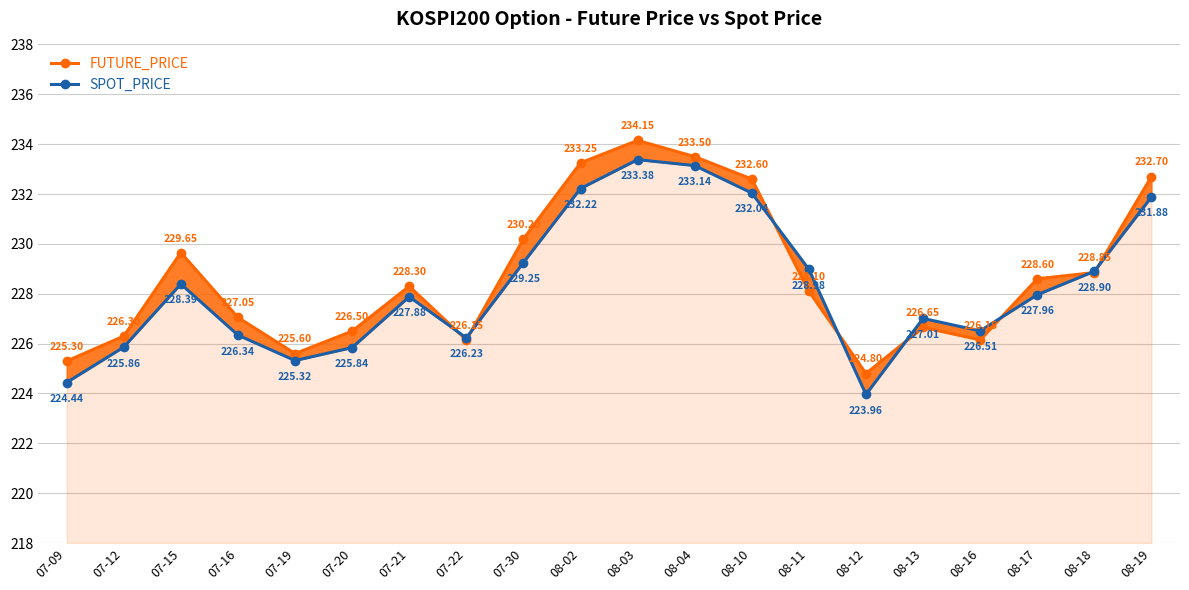

Reading left to right, list all the values displayed in this chart.

FUTURE_PRICE: 225.3	226.3	229.7	227.1	225.6	226.5	228.3	226.2	230.2	233.2	234.2	233.5	232.6	228.1	224.8	226.7	226.2	228.6	228.8	232.7
SPOT_PRICE: 224.4	225.9	228.4	226.3	225.3	225.8	227.9	226.2	229.2	232.2	233.4	233.1	232.0	229.0	224.0	227.0	226.5	228.0	228.9	231.9